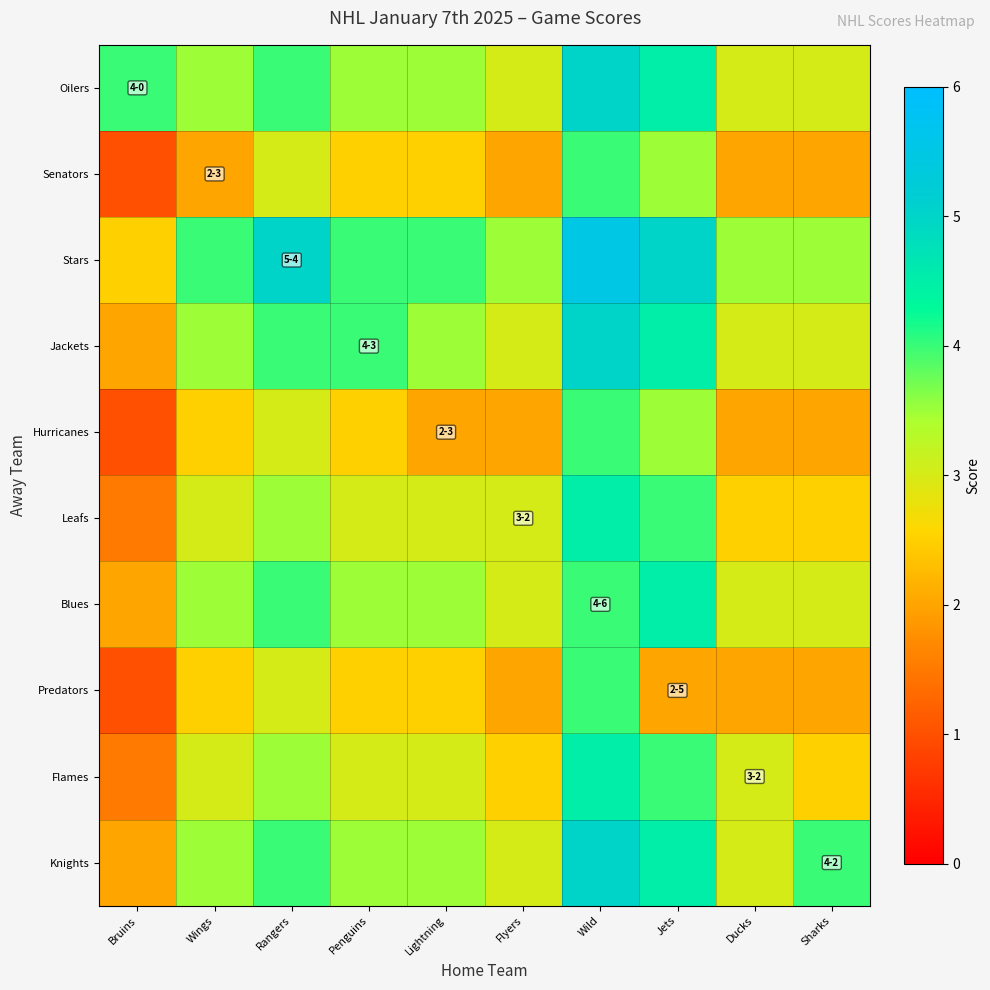

Reading left to right, extract all data points from this chart.

Oilers: Bruins=4.0	Wings=3.5	Rangers=4.0	Penguins=3.5	Lightning=3.5	Flyers=3.0	Wild=5.0	Jets=4.5	Ducks=3.0	Sharks=3.0
Senators: Bruins=1.0	Wings=2.0	Rangers=3.0	Penguins=2.5	Lightning=2.5	Flyers=2.0	Wild=4.0	Jets=3.5	Ducks=2.0	Sharks=2.0
Stars: Bruins=2.5	Wings=4.0	Rangers=5.0	Penguins=4.0	Lightning=4.0	Flyers=3.5	Wild=5.5	Jets=5.0	Ducks=3.5	Sharks=3.5
Jackets: Bruins=2.0	Wings=3.5	Rangers=4.0	Penguins=4.0	Lightning=3.5	Flyers=3.0	Wild=5.0	Jets=4.5	Ducks=3.0	Sharks=3.0
Hurricanes: Bruins=1.0	Wings=2.5	Rangers=3.0	Penguins=2.5	Lightning=2.0	Flyers=2.0	Wild=4.0	Jets=3.5	Ducks=2.0	Sharks=2.0
Leafs: Bruins=1.5	Wings=3.0	Rangers=3.5	Penguins=3.0	Lightning=3.0	Flyers=3.0	Wild=4.5	Jets=4.0	Ducks=2.5	Sharks=2.5
Blues: Bruins=2.0	Wings=3.5	Rangers=4.0	Penguins=3.5	Lightning=3.5	Flyers=3.0	Wild=4.0	Jets=4.5	Ducks=3.0	Sharks=3.0
Predators: Bruins=1.0	Wings=2.5	Rangers=3.0	Penguins=2.5	Lightning=2.5	Flyers=2.0	Wild=4.0	Jets=2.0	Ducks=2.0	Sharks=2.0
Flames: Bruins=1.5	Wings=3.0	Rangers=3.5	Penguins=3.0	Lightning=3.0	Flyers=2.5	Wild=4.5	Jets=4.0	Ducks=3.0	Sharks=2.5
Knights: Bruins=2.0	Wings=3.5	Rangers=4.0	Penguins=3.5	Lightning=3.5	Flyers=3.0	Wild=5.0	Jets=4.5	Ducks=3.0	Sharks=4.0